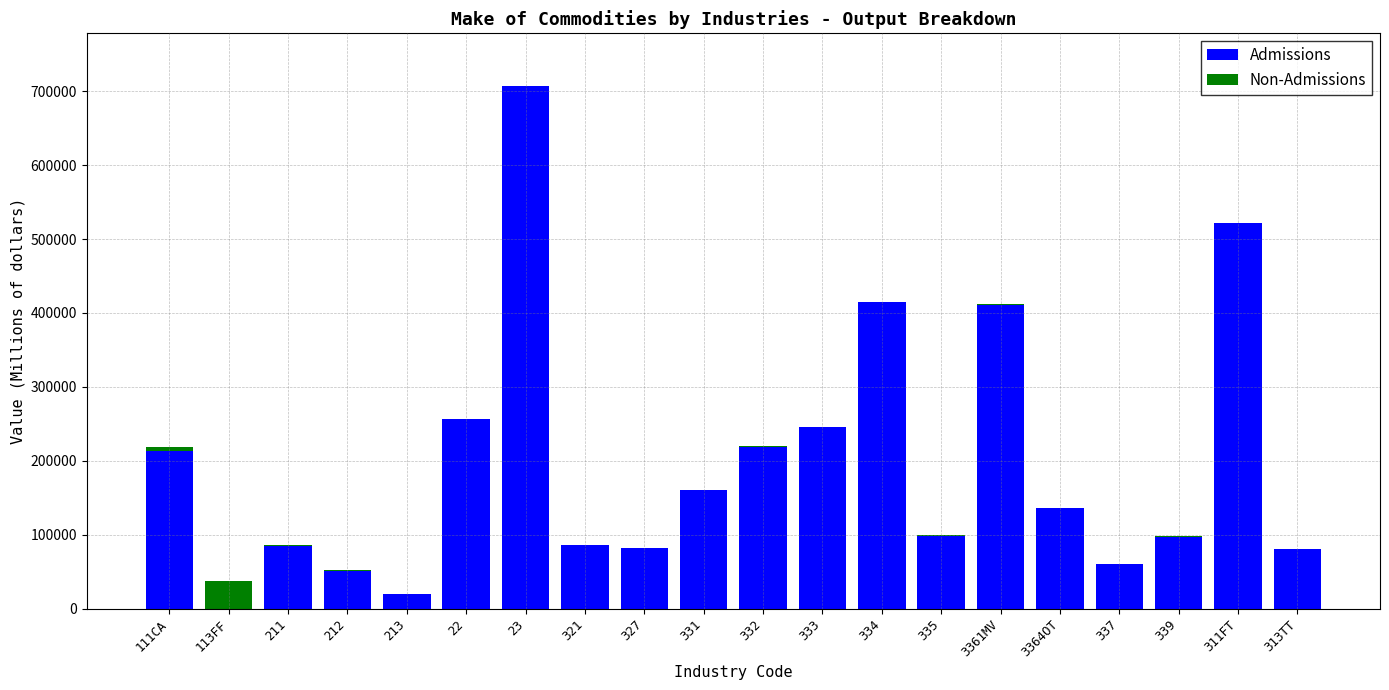

The value of Admissions at 331 is 160952. True or false?

True